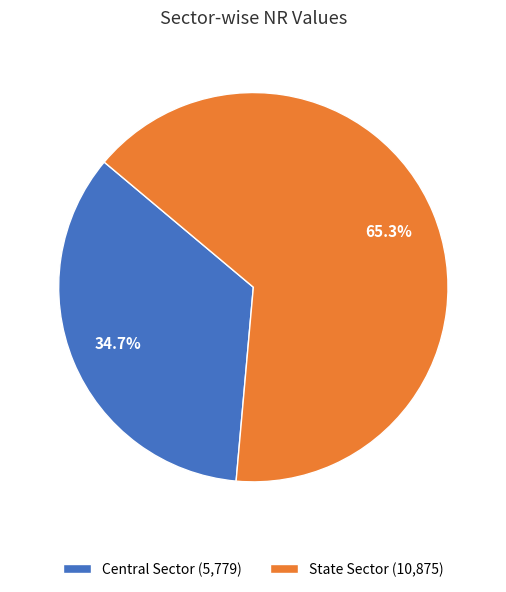

Is the sum of Central Sector and State Sector greater than half?

Yes